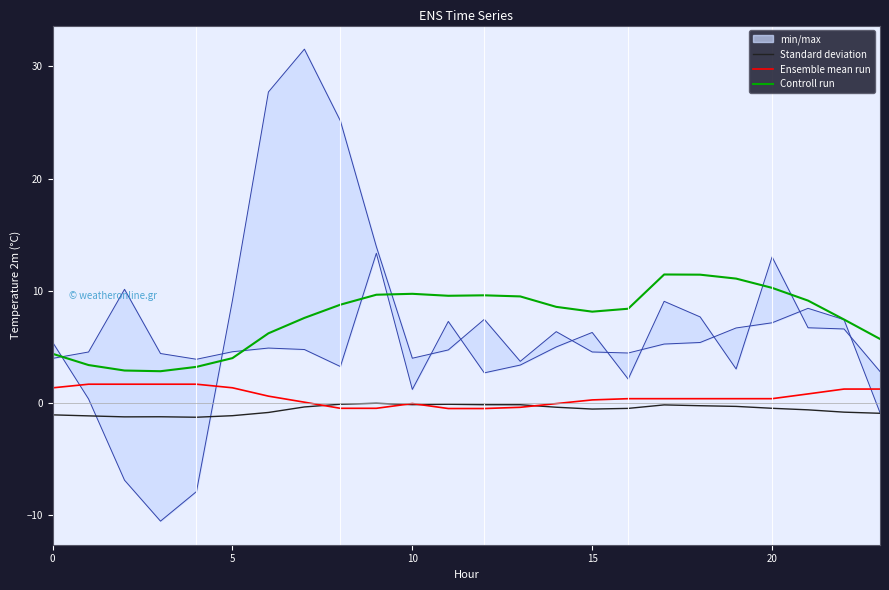

What is the minimum value for Standard deviation?

-1.3